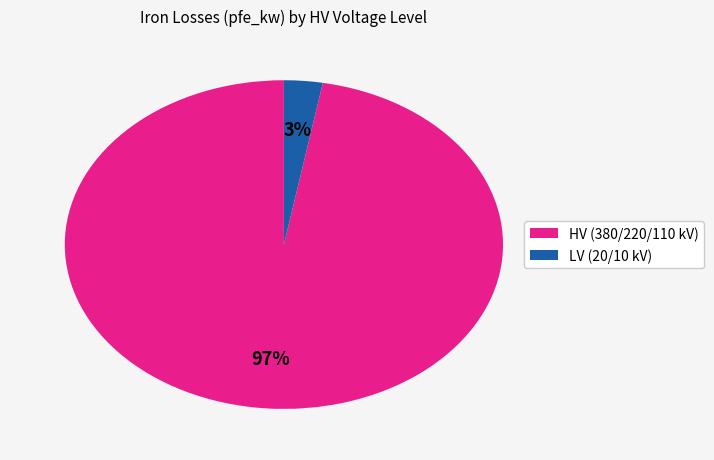

Is there any slice that represents more than half of the pie?

Yes